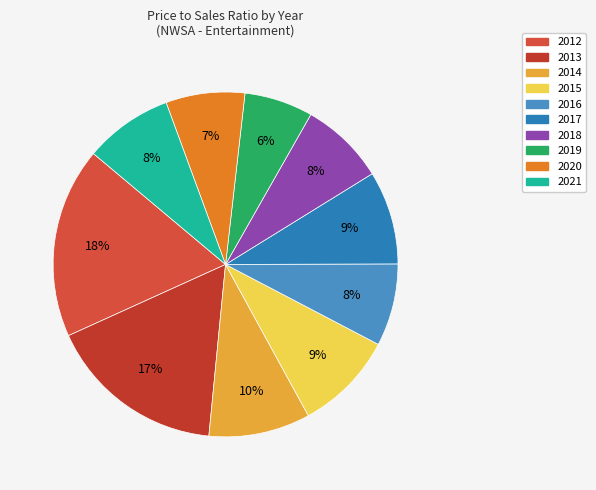

The 2020 slice represents 7% of the pie. True or false?

True